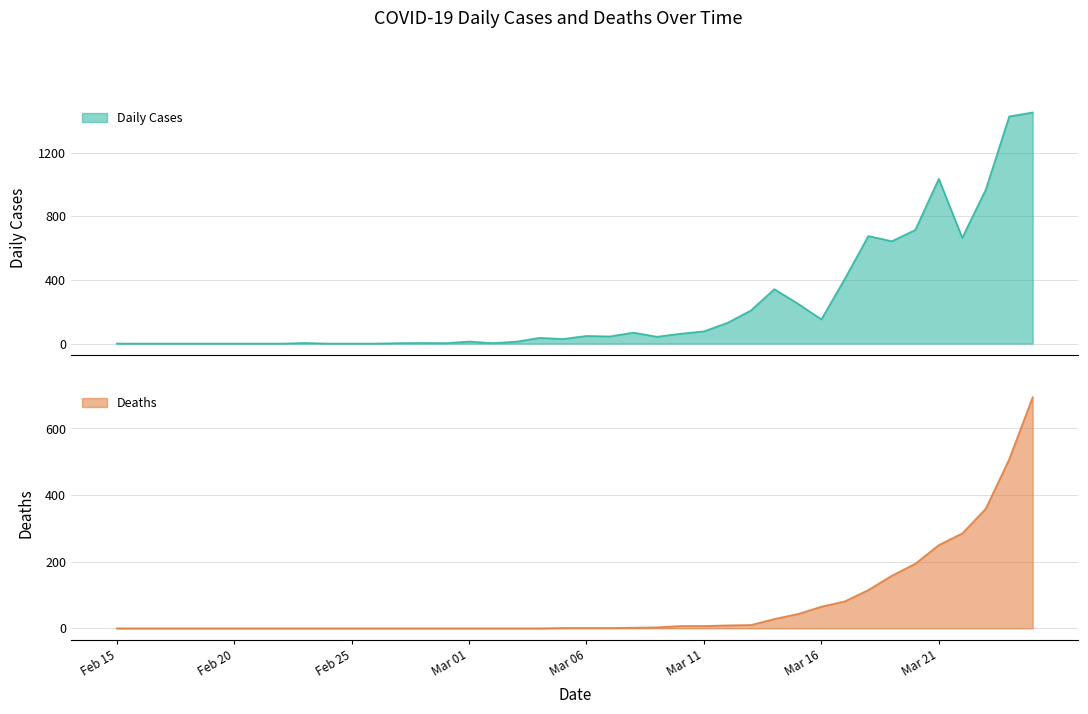

Which series has the largest range (max minus min)?

Daily Cases